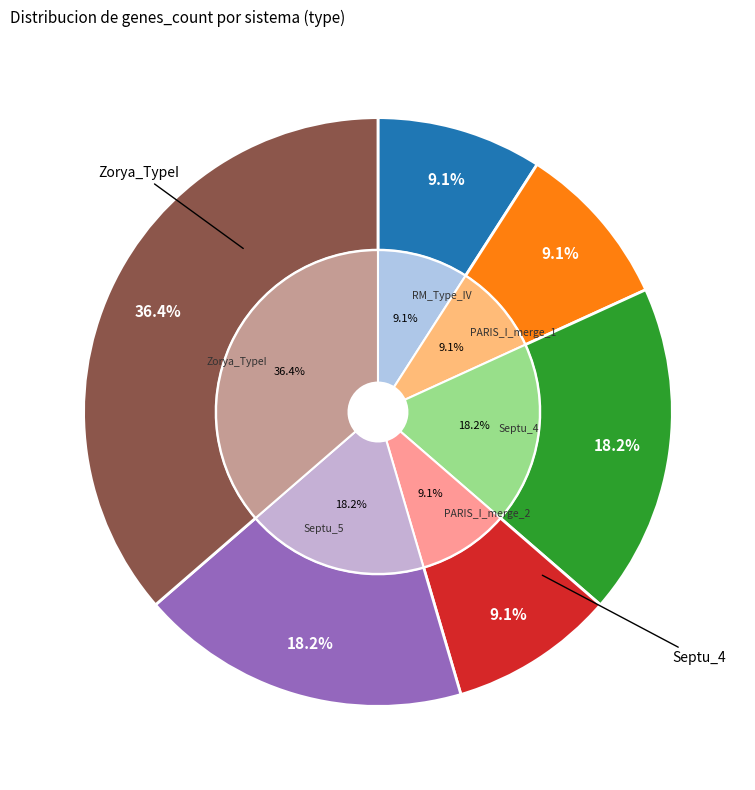

Is the sum of Zorya_TypeI and Septu_4 greater than half?

Yes